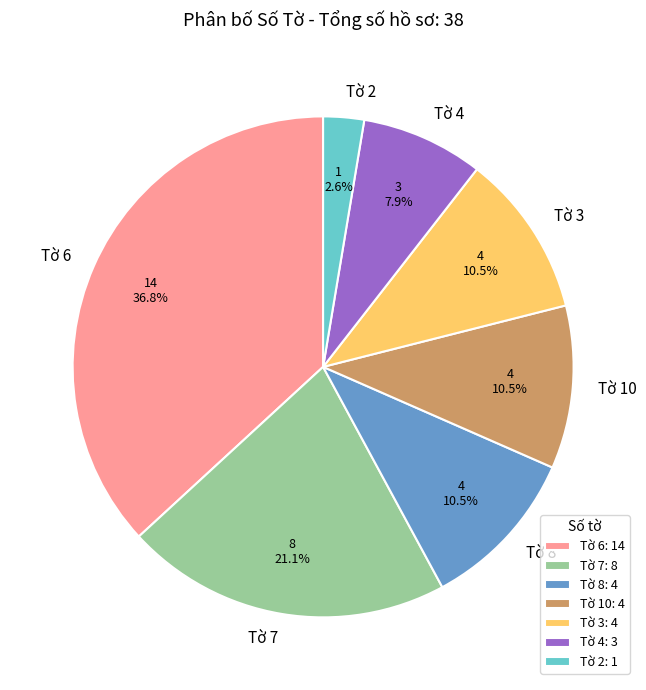

Count the number of slices in the pie.

7